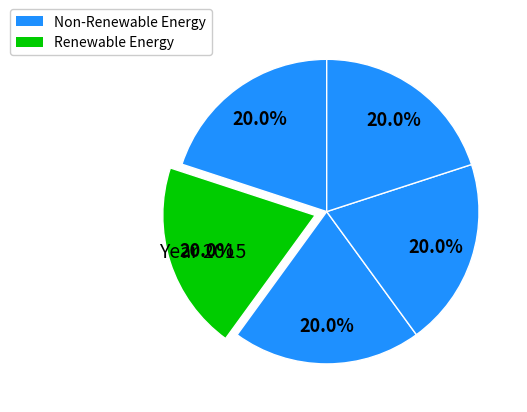

How many segments does this pie chart have?

5